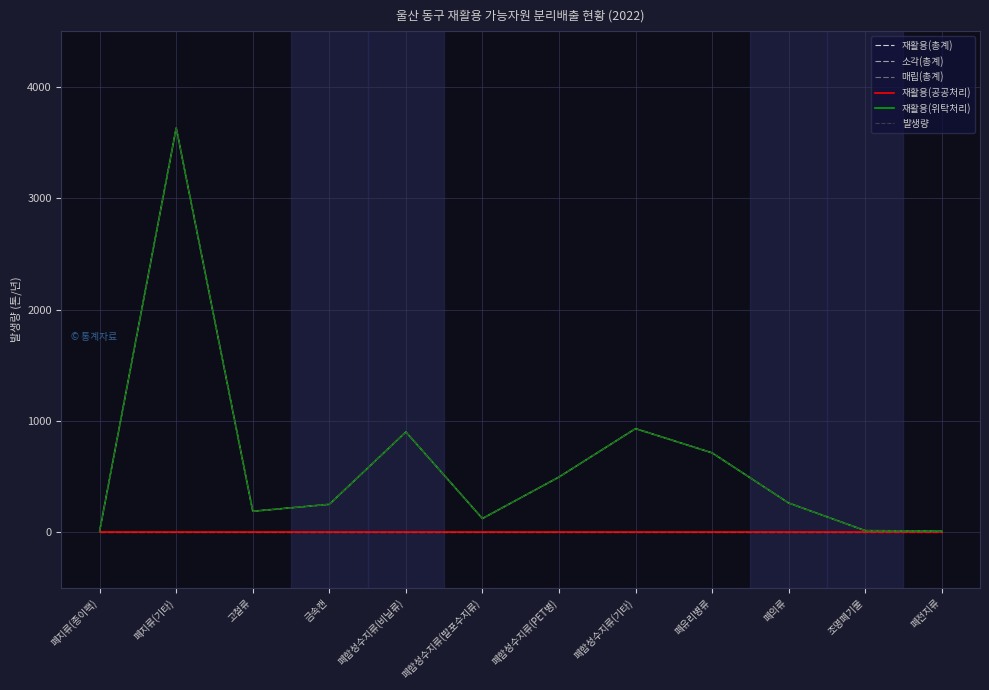

What is the value of the 재활용(위탁처리) point at the 5th from the left?

900.5